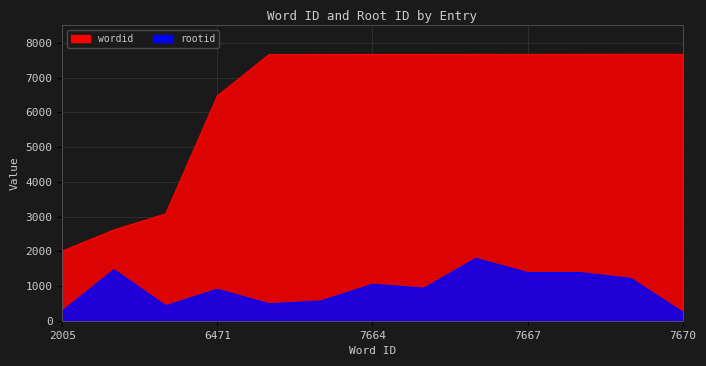

The rootid series shows 155 at 7670. True or false?

False